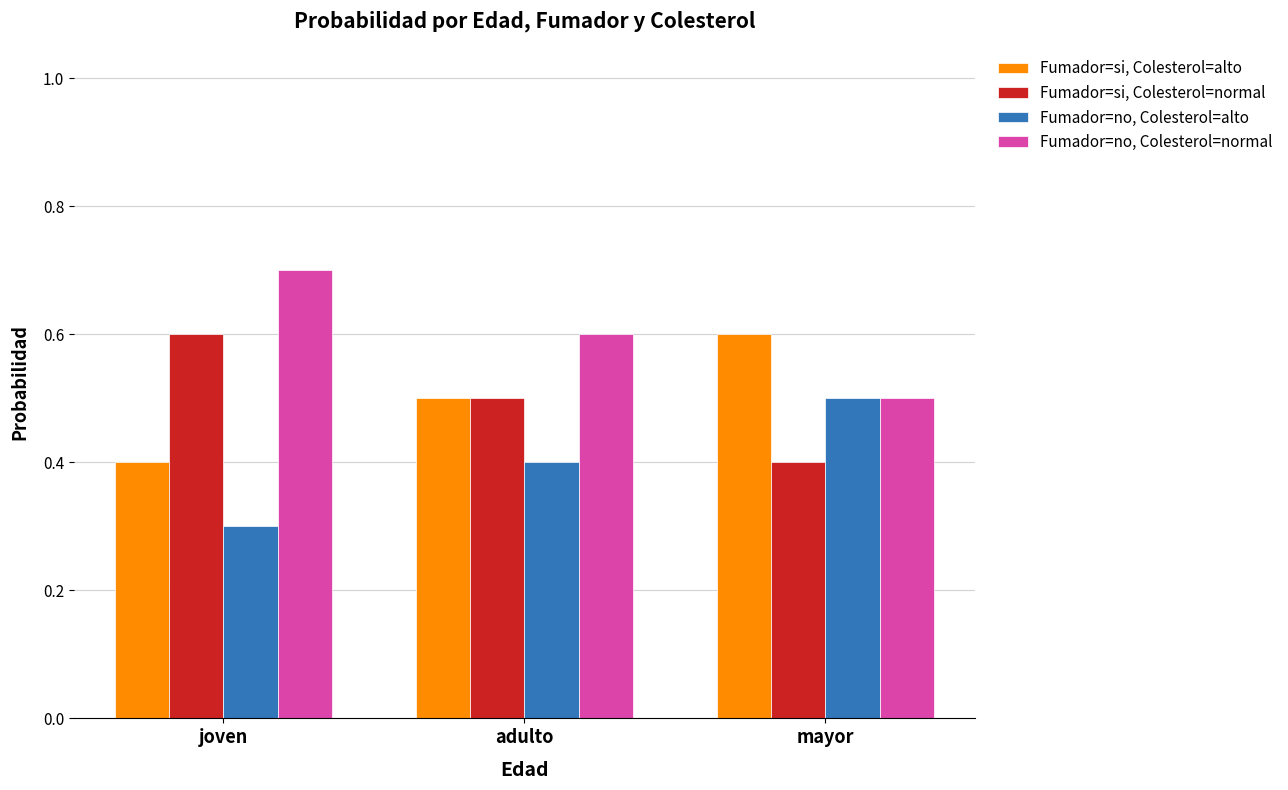

The Fumador=si, Colesterol=normal series shows 0.3 at joven. True or false?

False